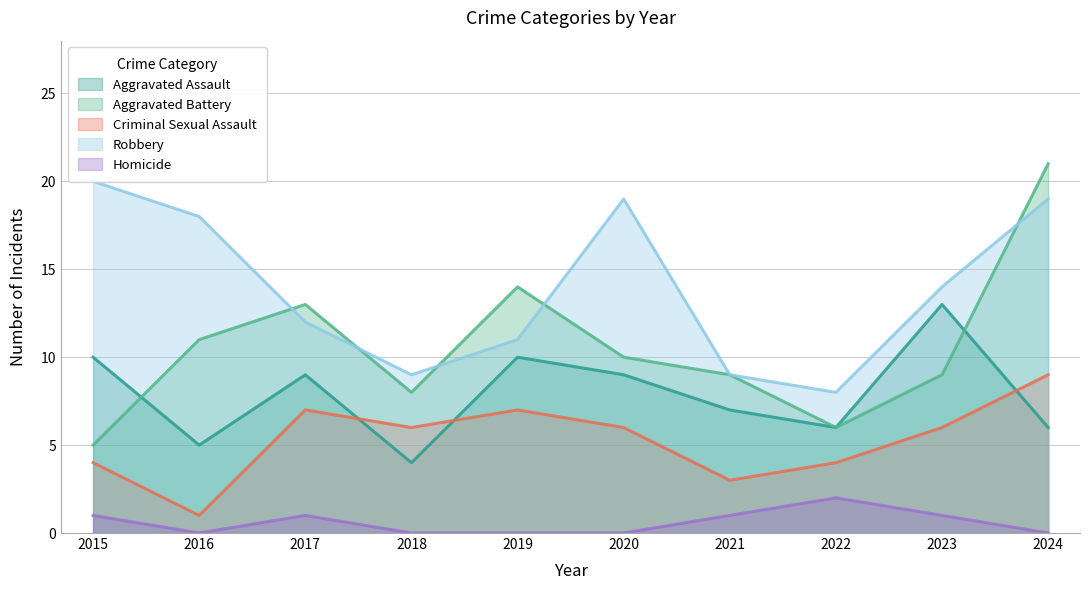

Reading left to right, list all the values displayed in this chart.

Aggravated Assault: 10	5	9	4	10	9	7	6	13	6
Aggravated Battery: 5	11	13	8	14	10	9	6	9	21
Criminal Sexual Assault: 4	1	7	6	7	6	3	4	6	9
Robbery: 20	18	12	9	11	19	9	8	14	19
Homicide: 1	0	1	0	0	0	1	2	1	0